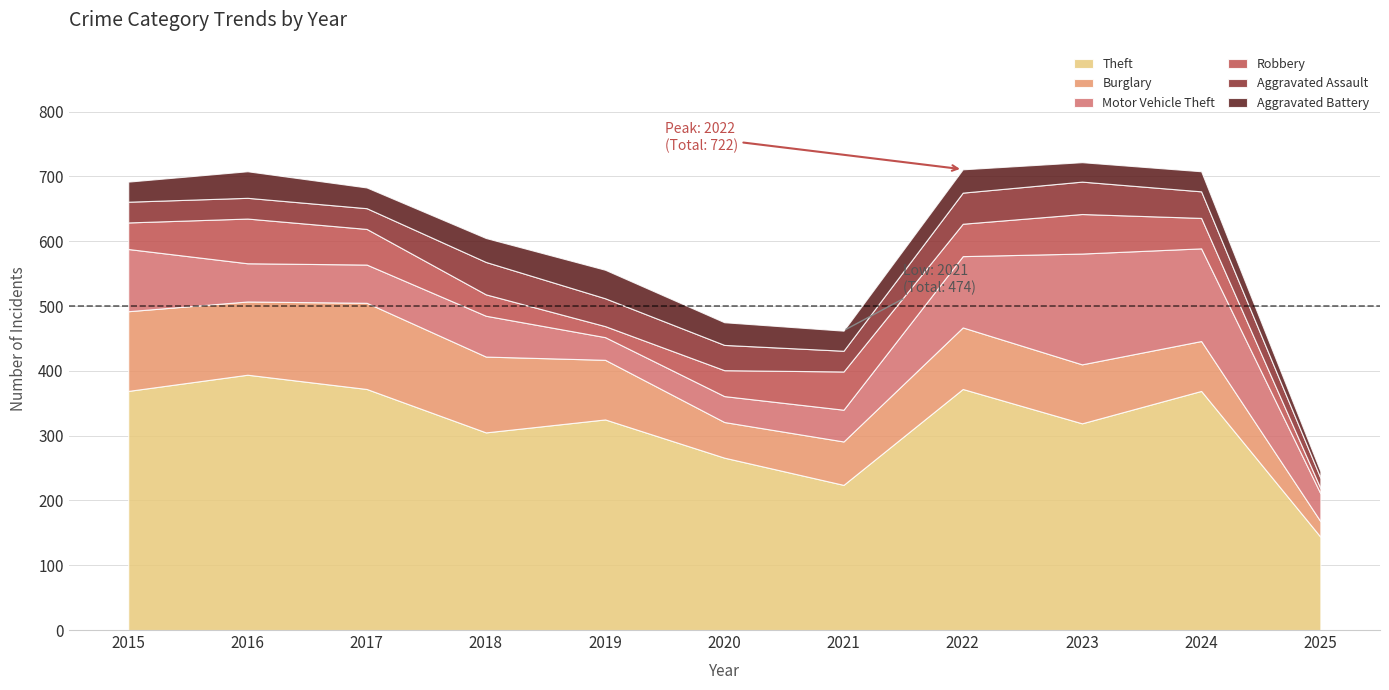

What is the sum of the Burglary values at 2018 and 2016?

230